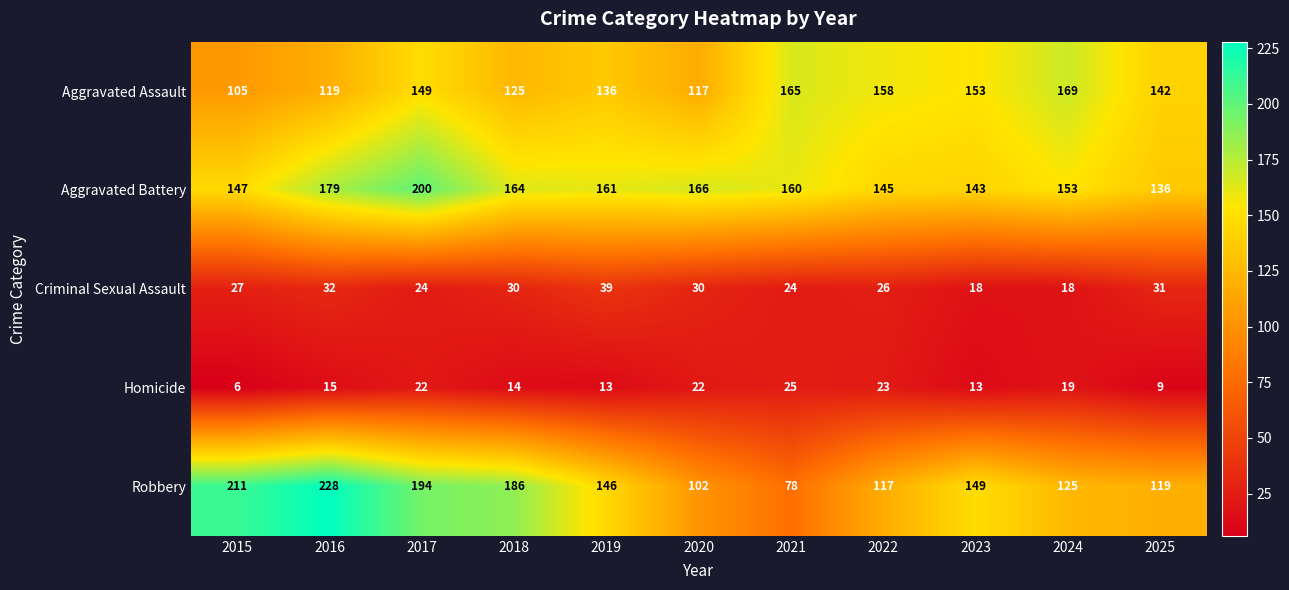

The value of Aggravated Assault at 2024 is 97. True or false?

False